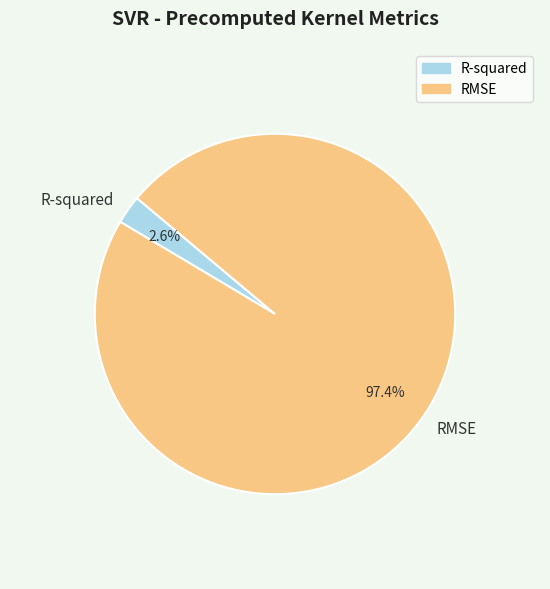

The RMSE slice represents 84% of the pie. True or false?

False